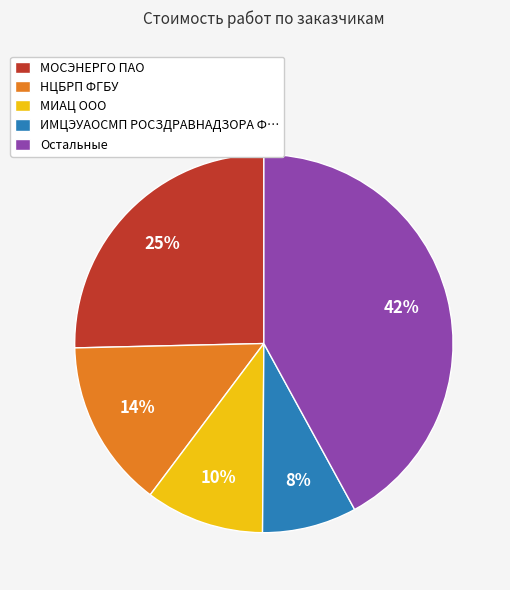

What is the ratio of the value at ИМЦЭУАОСМП РОСЗДРАВНАДЗОРА Ф… to the value at МОСЭНЕРГО ПАО?

0.3